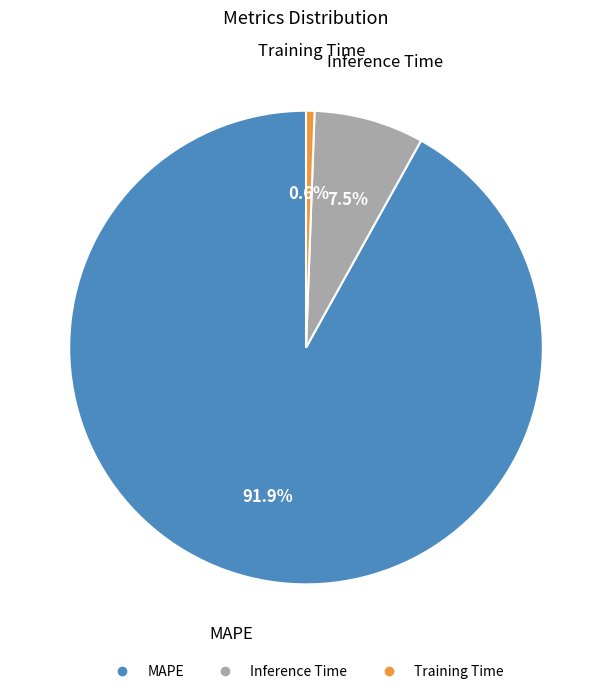

Which has a higher value, Inference Time or Training Time?

Inference Time